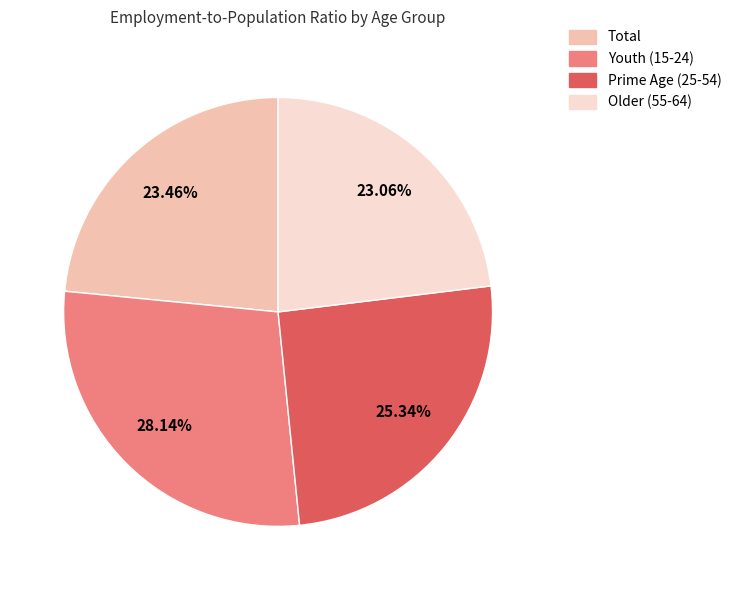

To the nearest percent, what is the average slice percentage?

25%